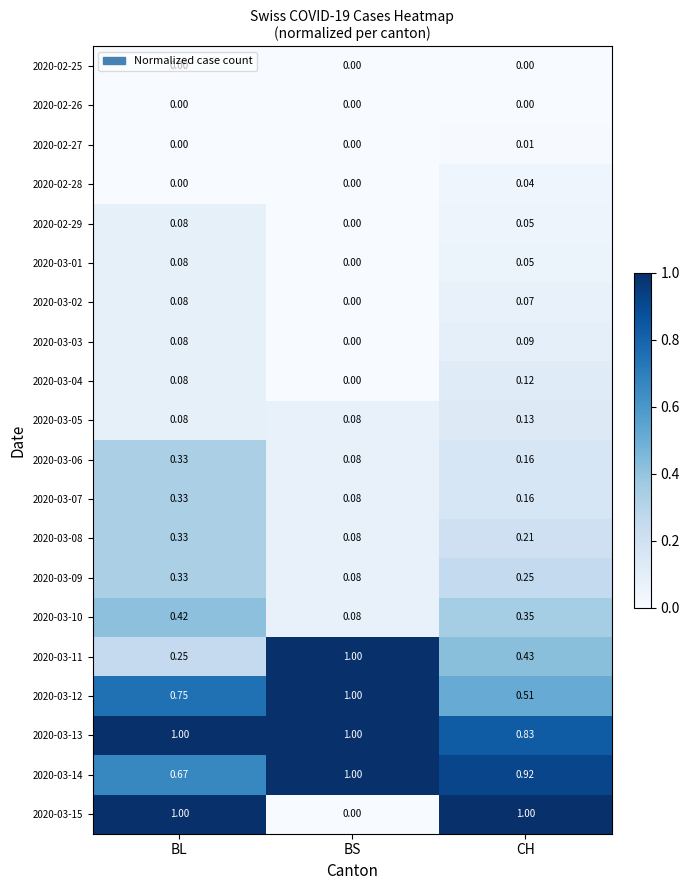

At which category is the sum across all series the highest?

BL